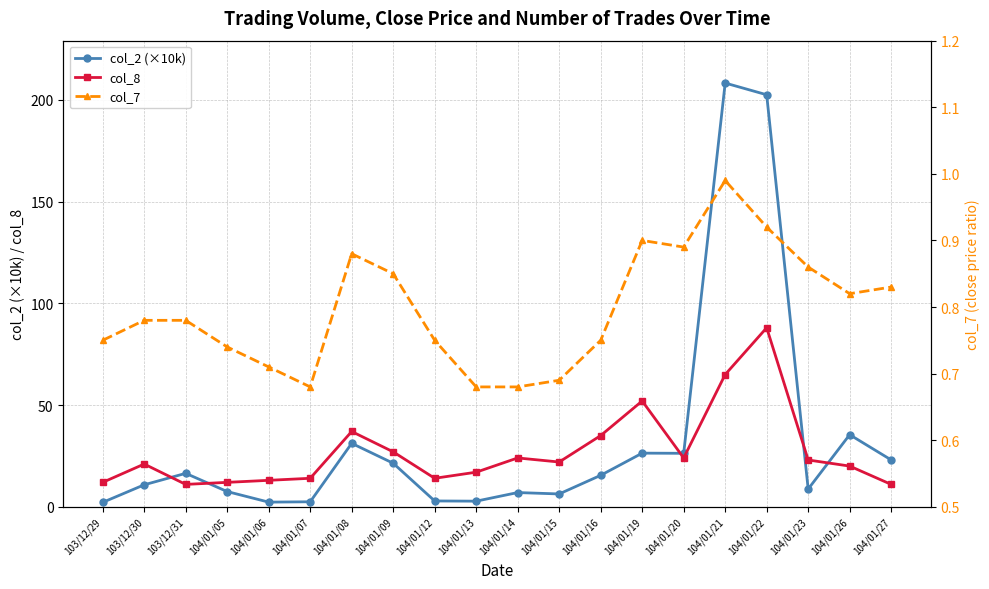

Rank the series by their average value, from highest to lowest.

col_2 (×10k), col_8, col_7